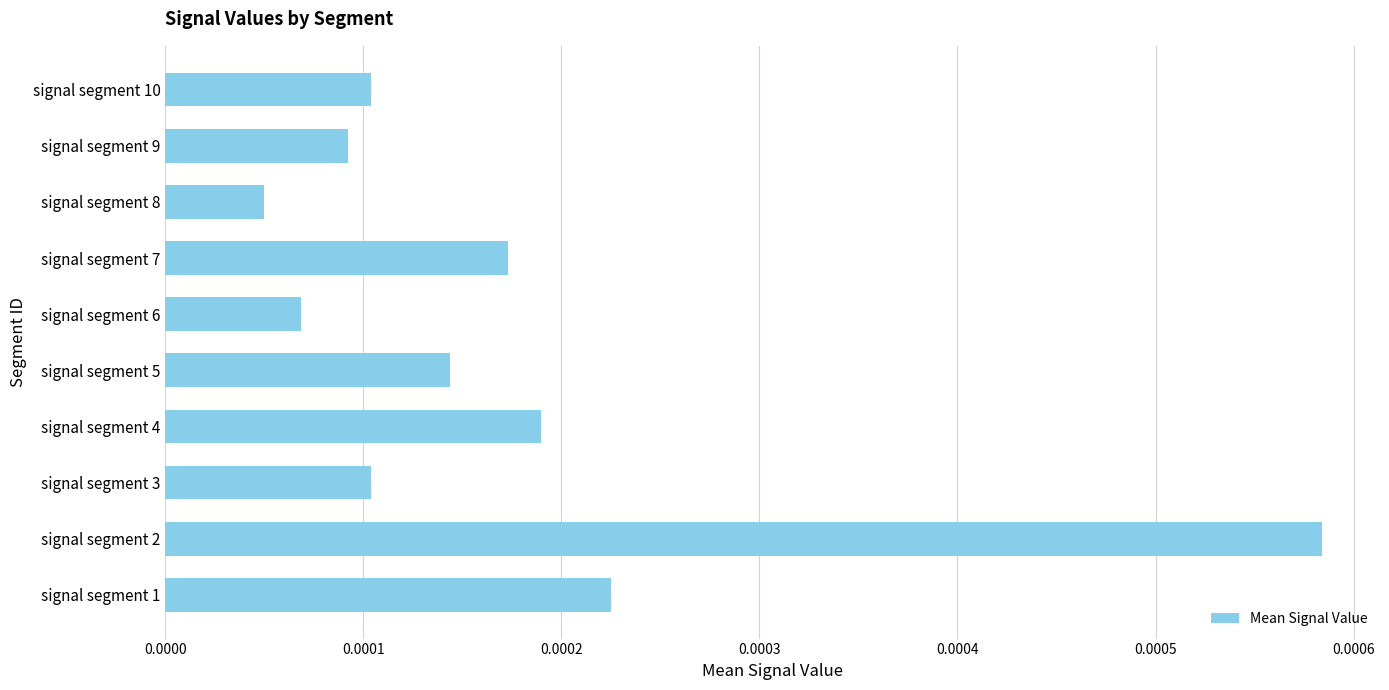

Which has a higher value, signal segment 2 or signal segment 3?

signal segment 2